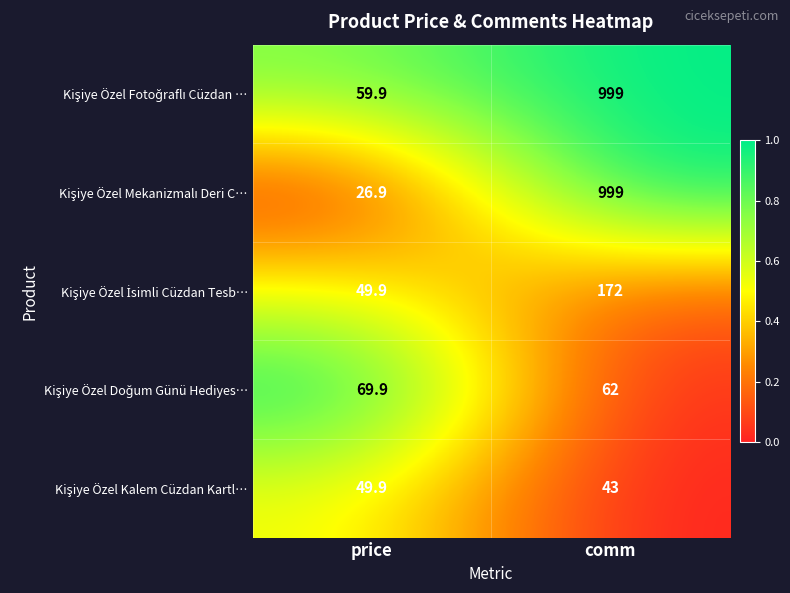

How many distinct data groups are displayed?

5